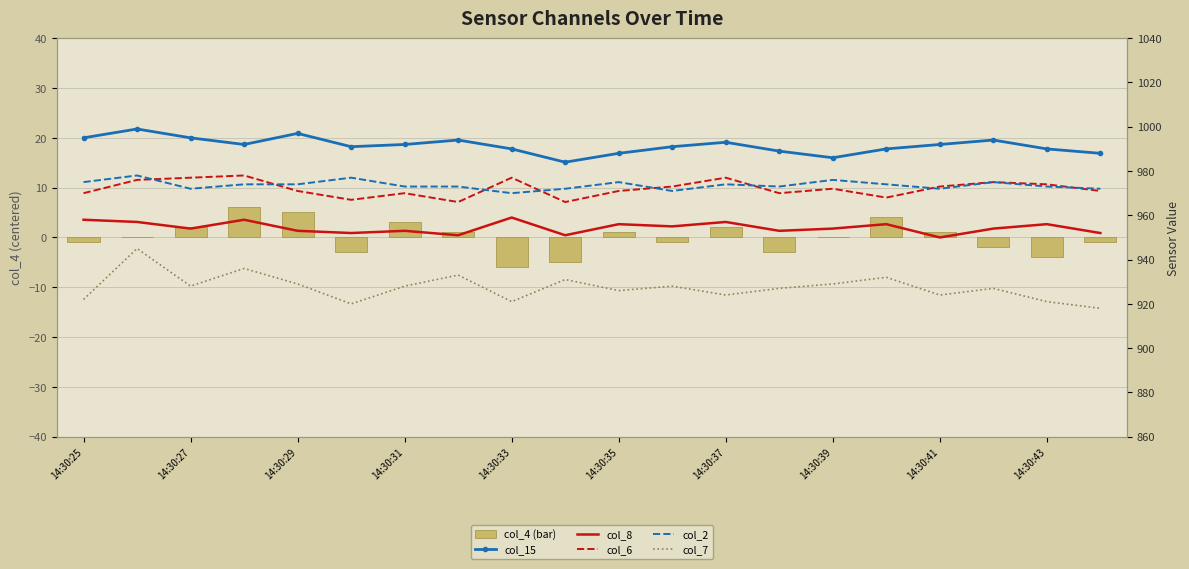

The value of col_15 at 14:30:27 is 592.2. True or false?

False